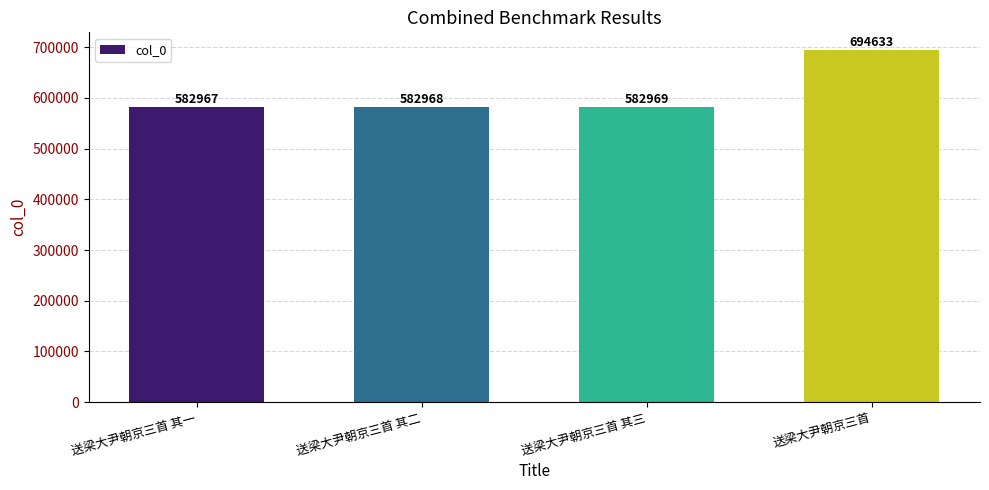

Does the chart contain stacked bars?

No